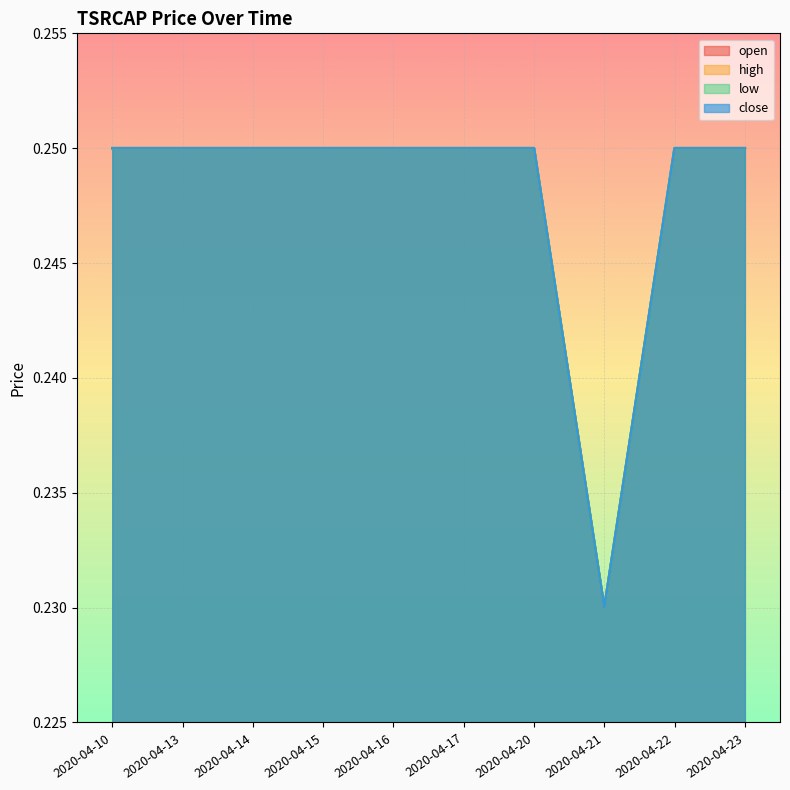

At which label is open closest to 0?

2020-04-21